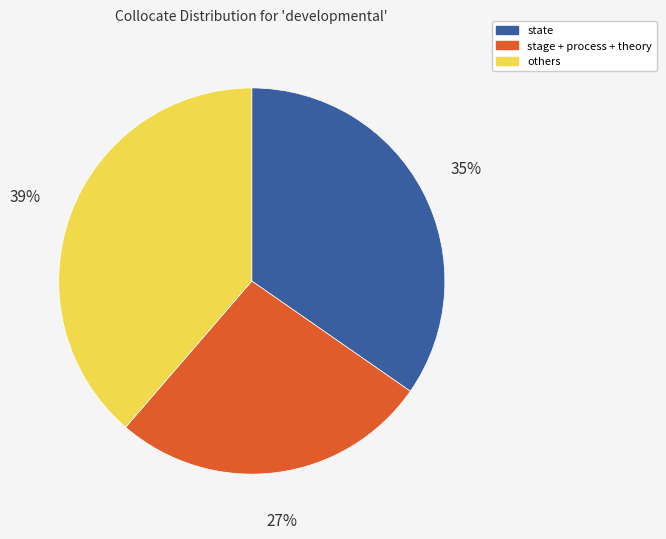

To the nearest percent, what is the difference between the largest and smallest slice percentages?

12%